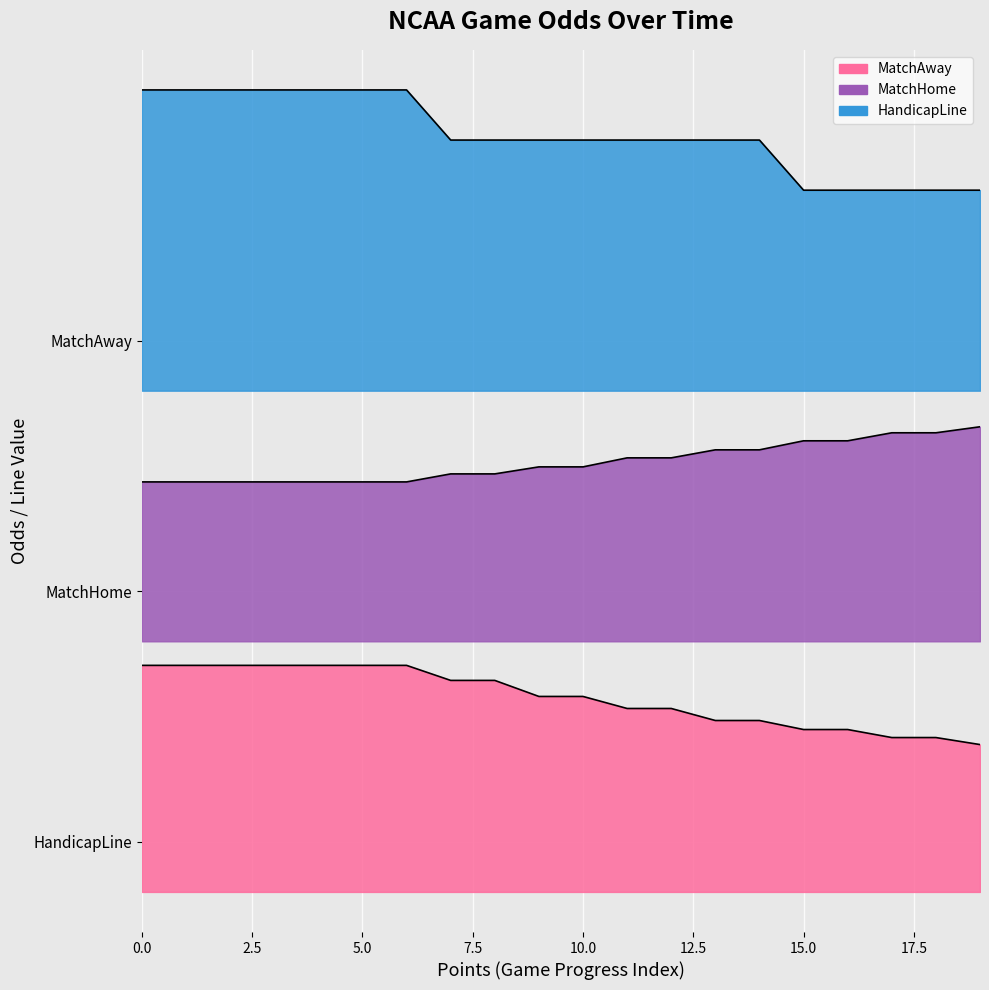

What is the value of the HandicapLine point at the 11th from the left?

7.5